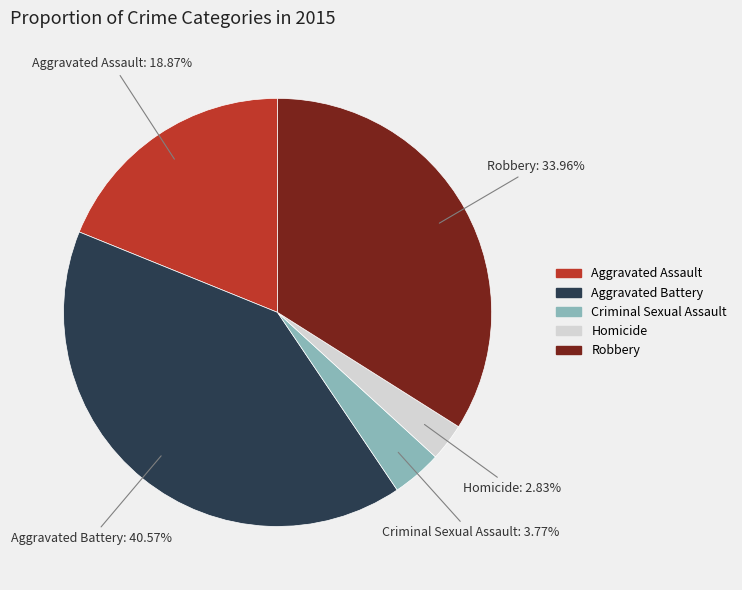

How much of the chart is everything except Robbery?

66.0%